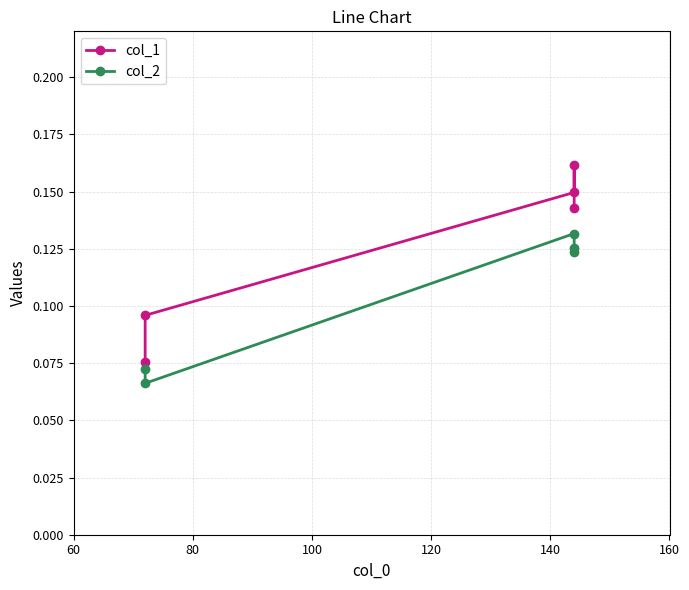

How many lines are shown in the chart?

2